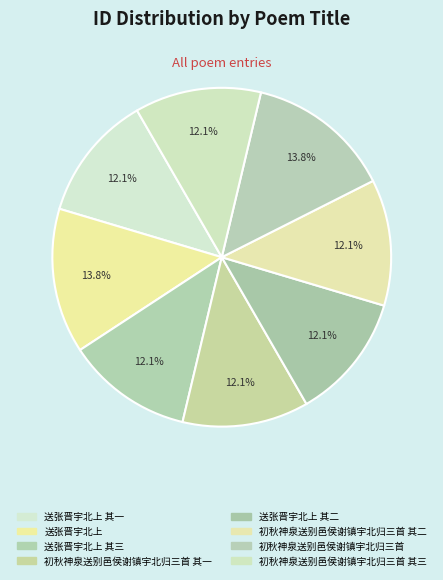

How many segments does this pie chart have?

8